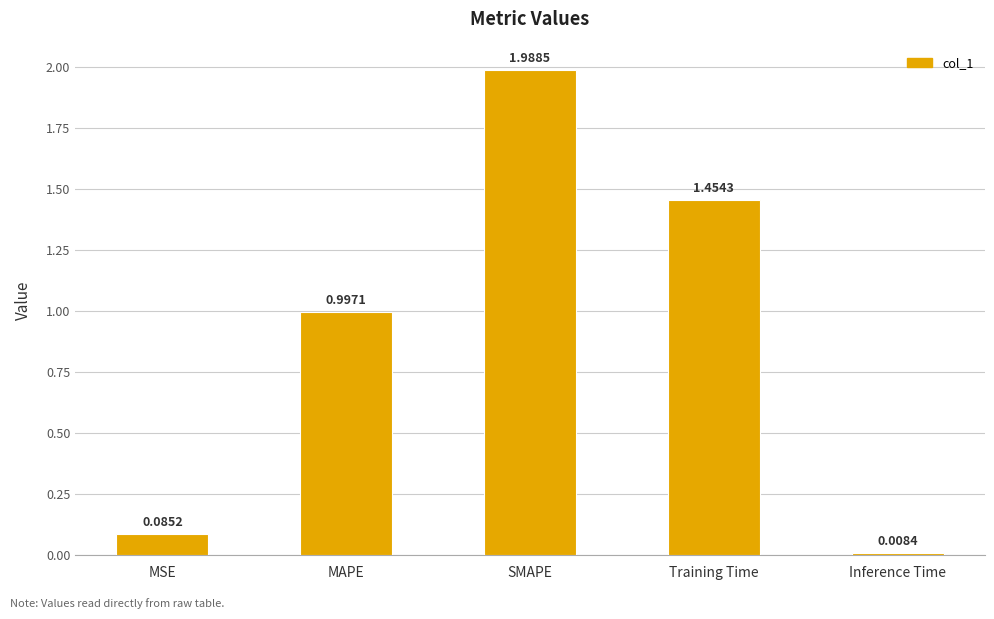

What is the label of the 4th bar from the right?

MAPE